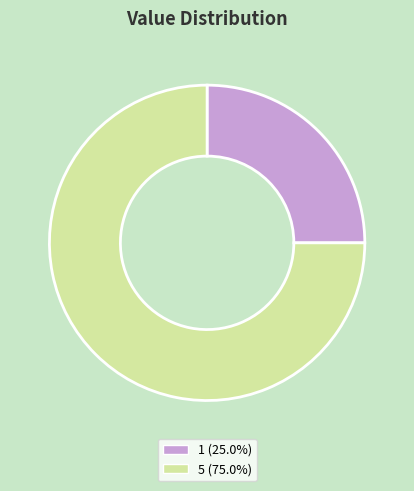

True or false: 5 accounts for 88% of the total.

False